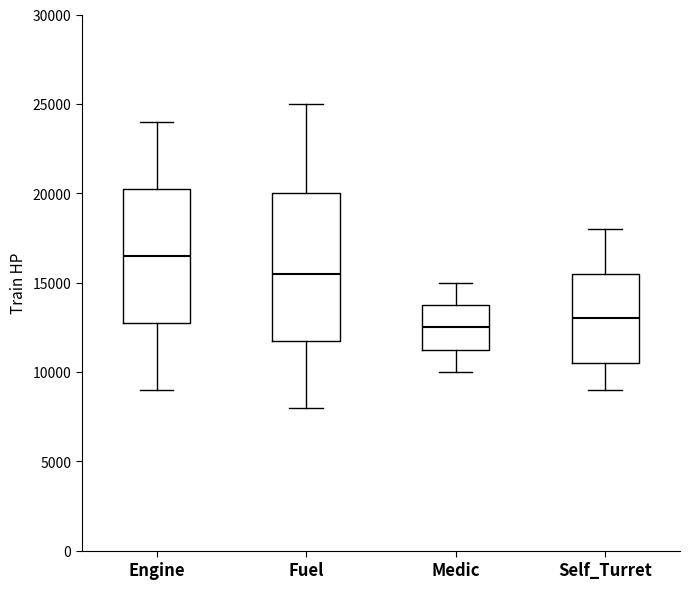

Which box's median line is the lowest?

Medic